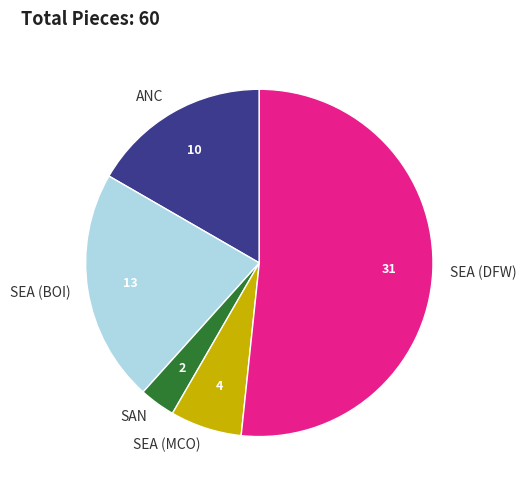

The ANC slice represents 27% of the pie. True or false?

False